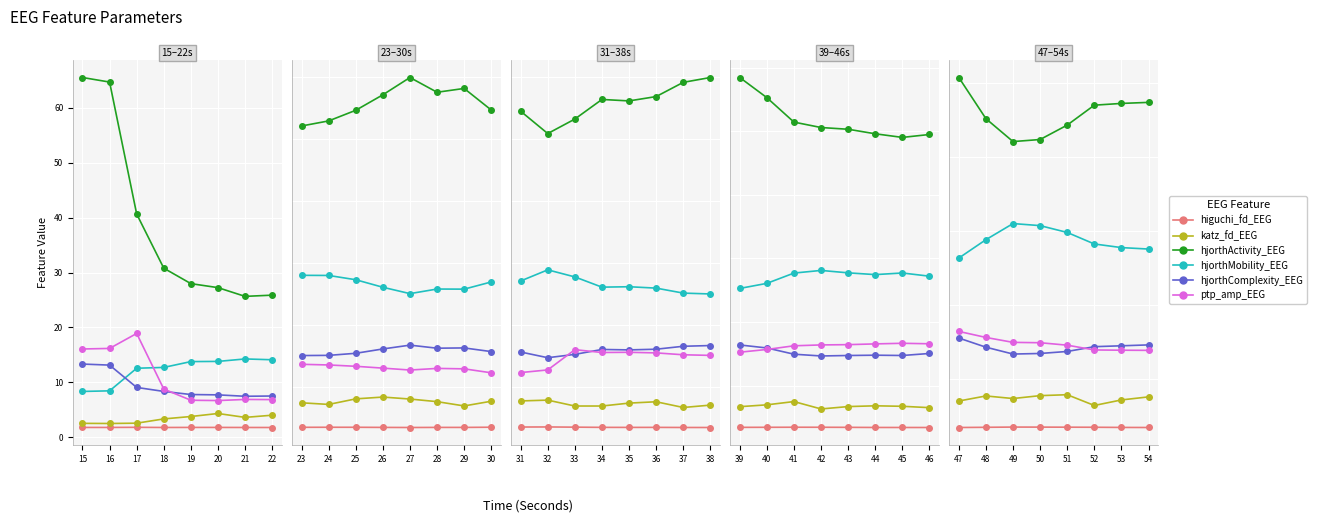

Which series has the largest total across all categories?

hjorthActivity_EEG